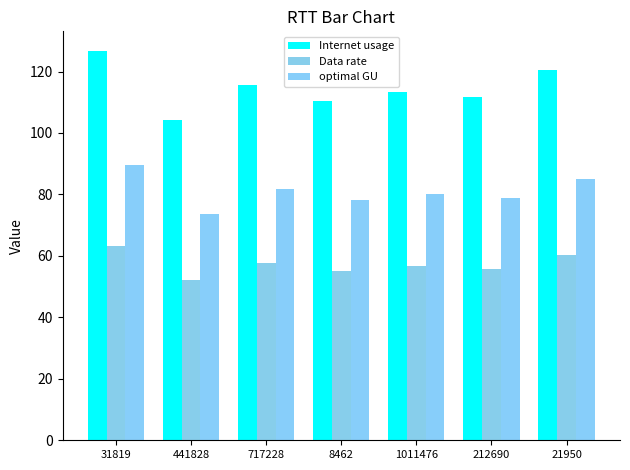

How many values in the optimal GU series exceed 80?

4